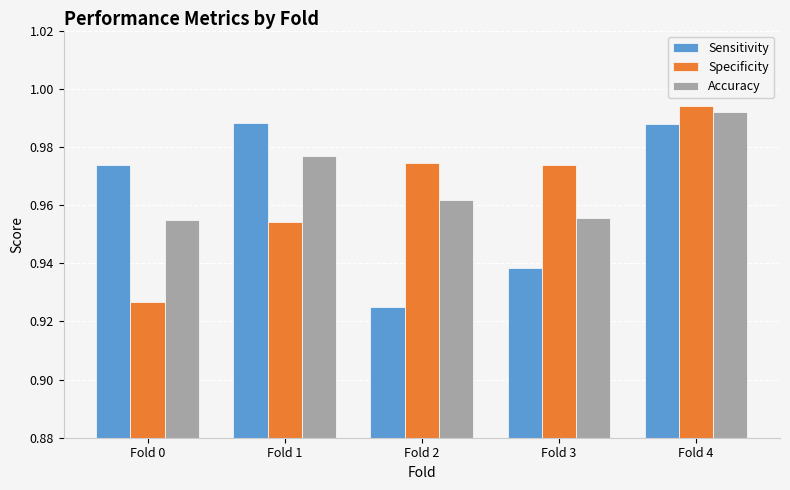

At Fold 2, list the series in order from largest to smallest.

Specificity, Accuracy, Sensitivity